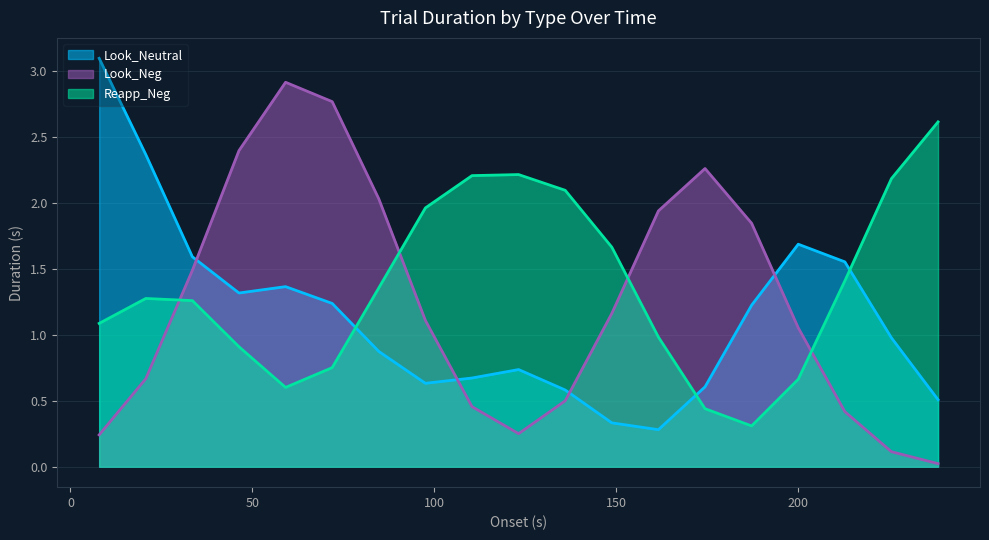

How many interior local valleys does the Look_Neg series have?

1